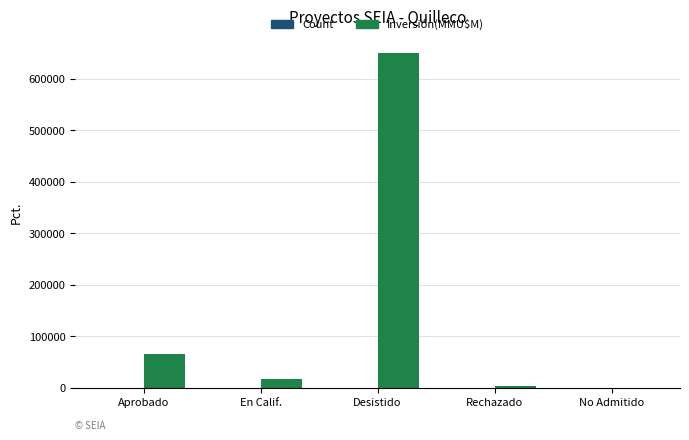

Which category has the highest value across all series?

Desistido